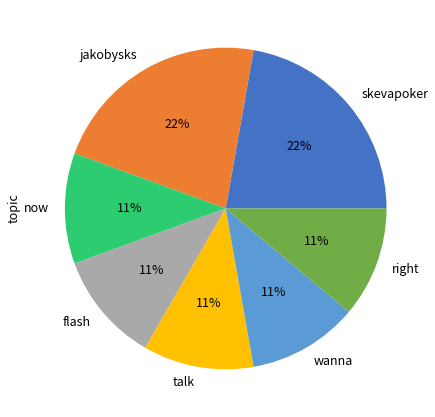

To the nearest percent, what is the average slice percentage?

14%